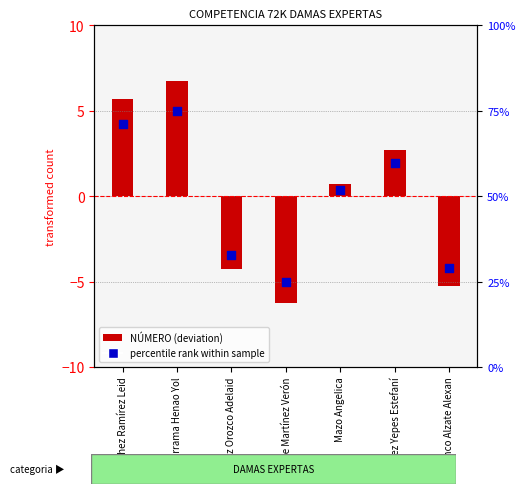

Which series has the largest total across all categories?

NÚMERO (deviation)